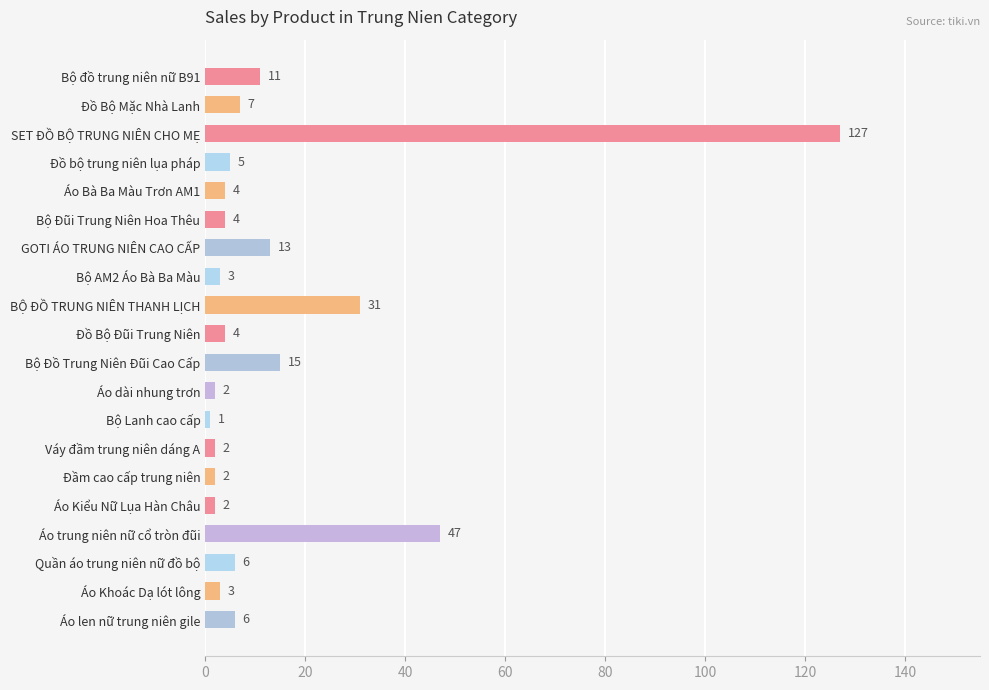

Count the number of data series in this chart.

1